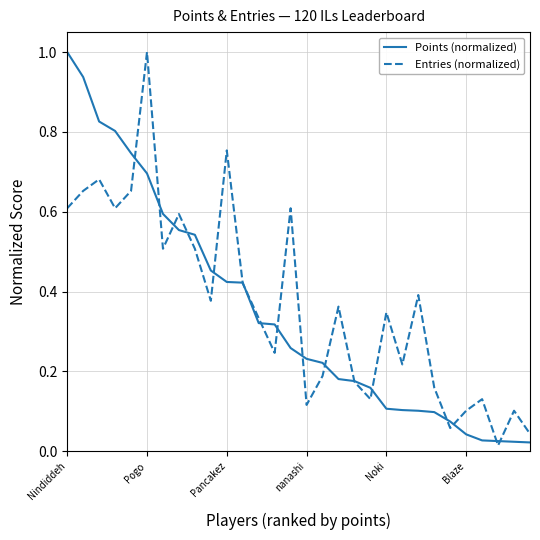

What is the highest value of the Entries (normalized) series?

1.0